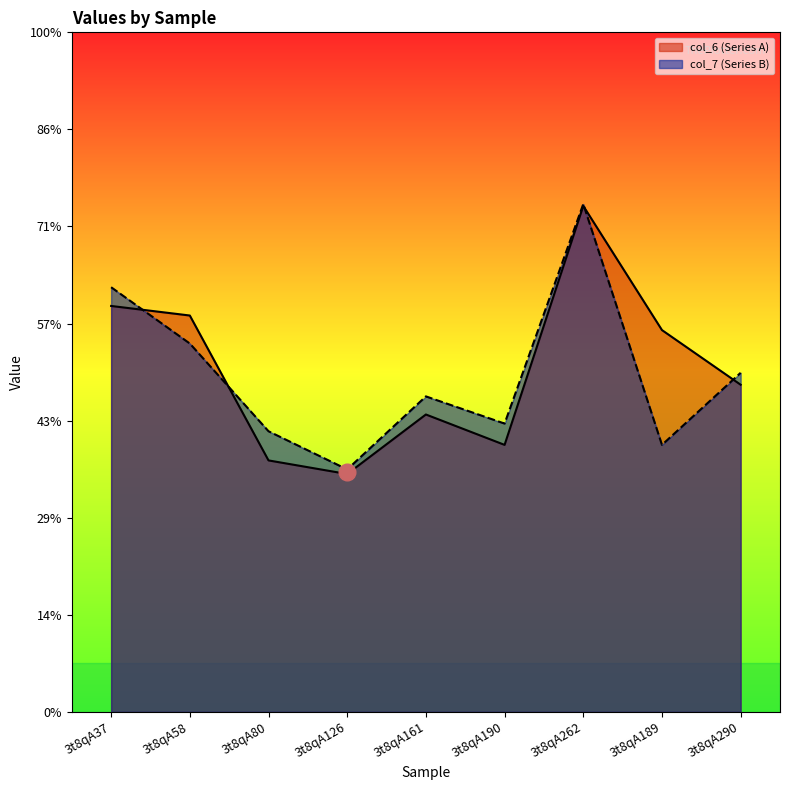

Where does the col_6 (Series A) series first go above 6?

3t8qA37